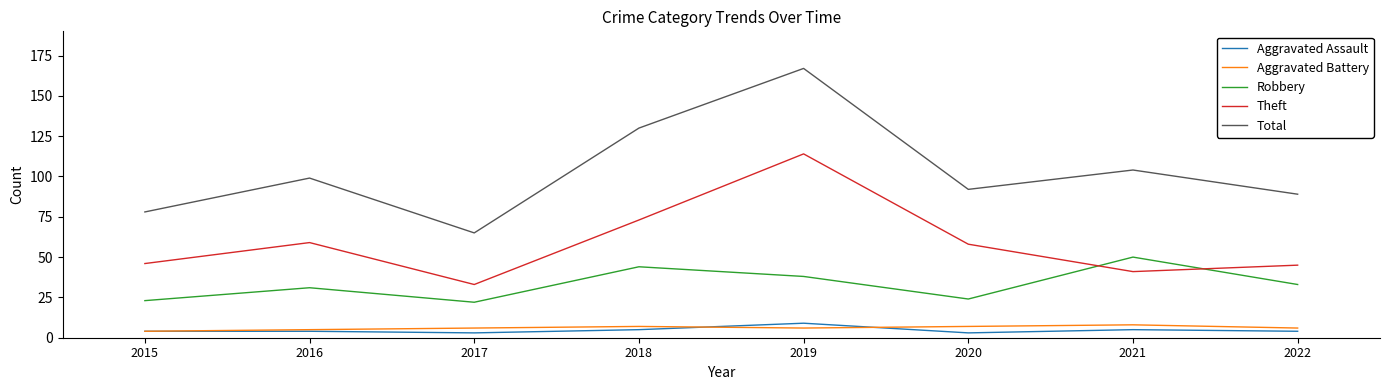

What are all the series names shown in the legend?

Aggravated Assault, Aggravated Battery, Robbery, Theft, Total